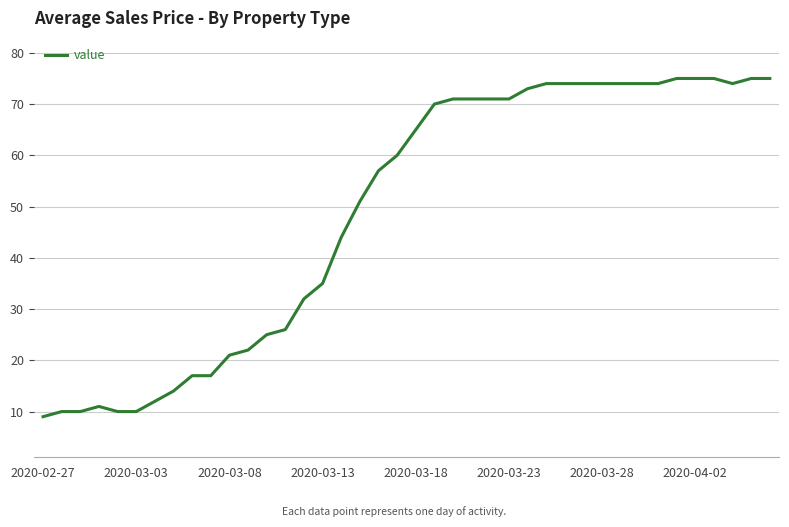

What is the smallest value displayed?

9